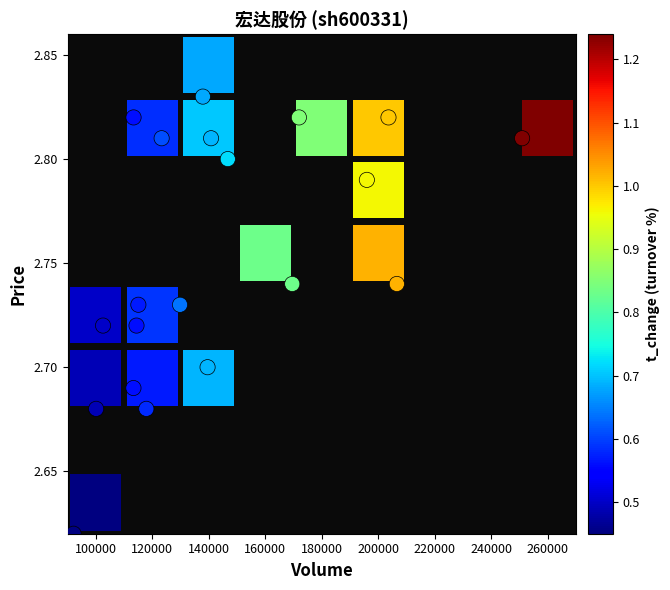

What is the range of X values (max minus min)?

158866.0